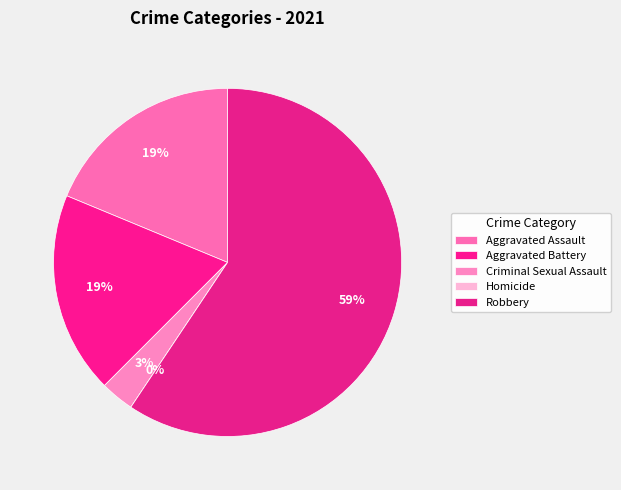

To the nearest percent, what is the combined percentage of Homicide and Criminal Sexual Assault?

3%